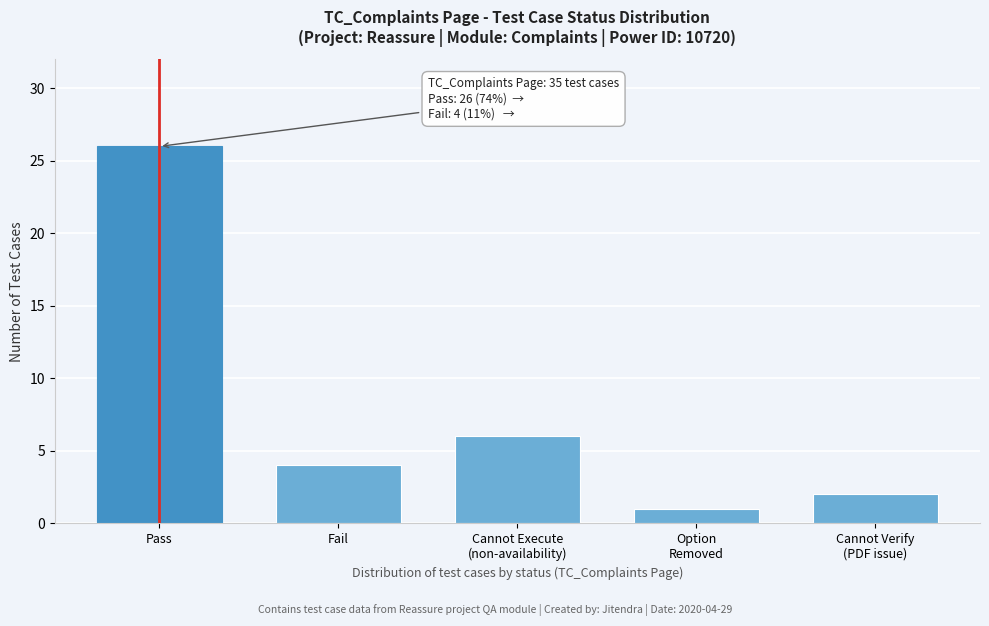

Reading right to left, what are all the values shown in this chart?

2	1	6	4	26